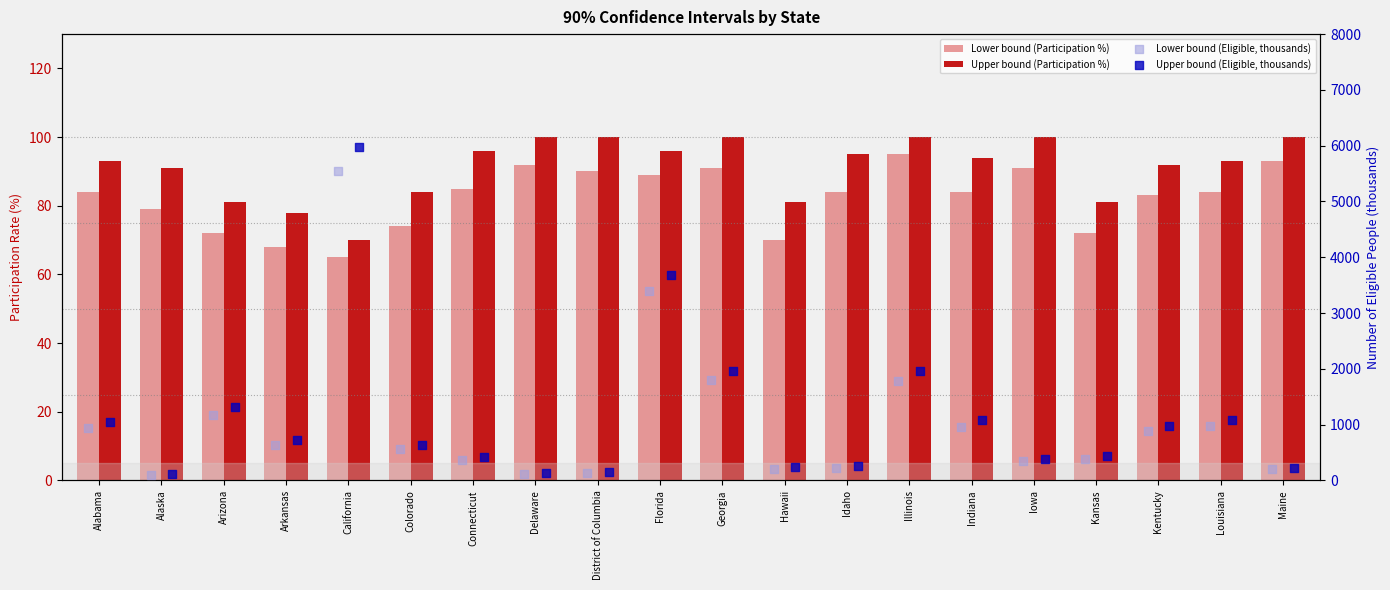

Which series reaches the minimum Y coordinate?

Lower bound (Participation %)